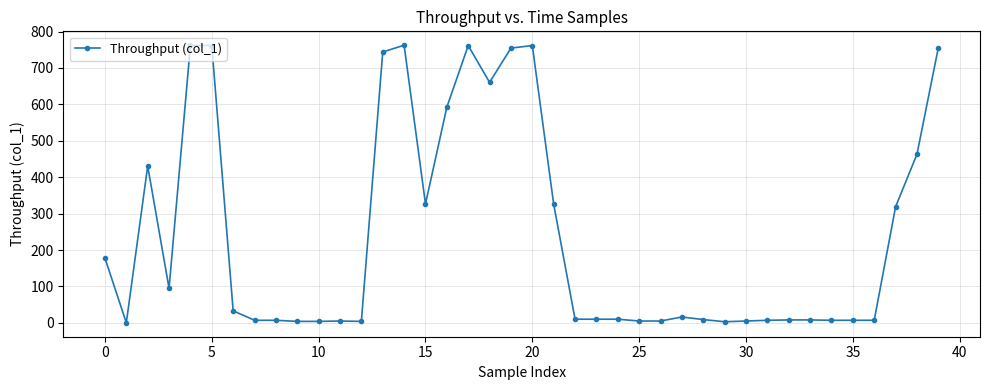

What is the value of the 3rd point from the left?

430.5